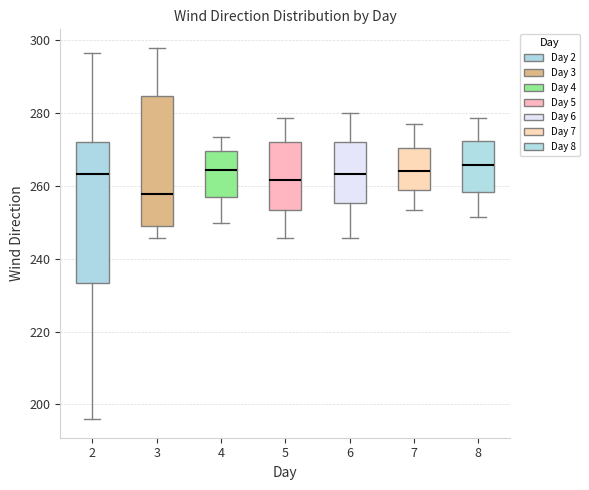

Comparing the boxes themselves (not the whiskers), which one is the tallest?

2